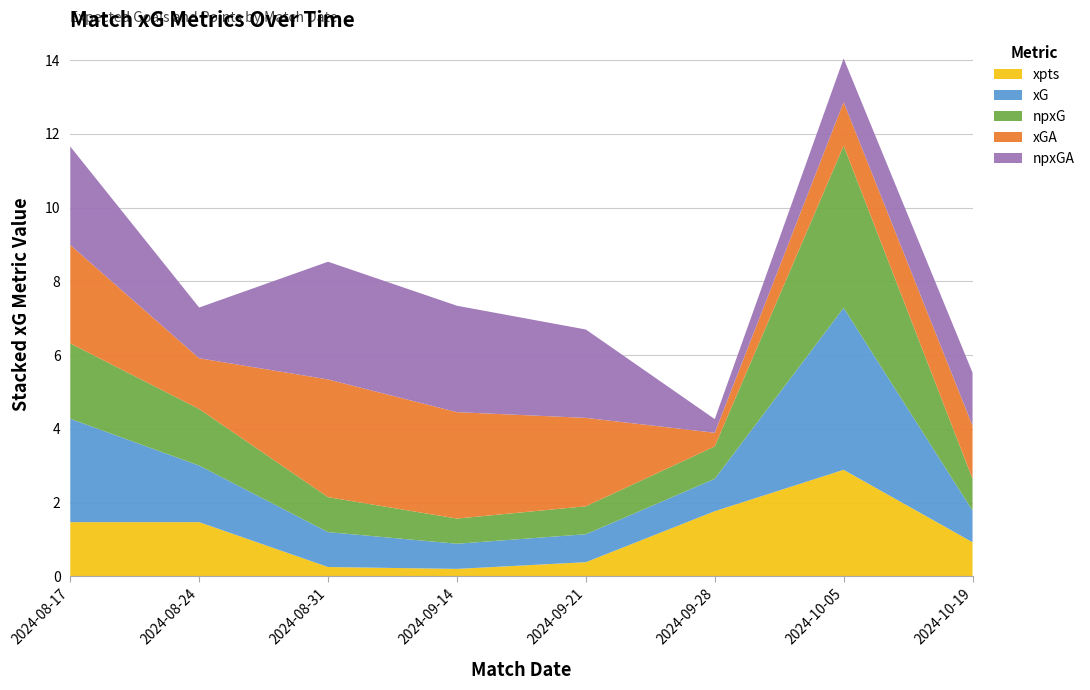

Reading right to left, list all the values displayed in this chart.

xG: 2024-10-19=0.9	2024-10-05=4.4	2024-09-28=0.9	2024-09-21=0.8	2024-09-14=0.7	2024-08-31=0.9	2024-08-24=1.5	2024-08-17=2.8
xGA: 2024-10-19=1.4	2024-10-05=1.2	2024-09-28=0.4	2024-09-21=2.4	2024-09-14=2.9	2024-08-31=3.2	2024-08-24=1.4	2024-08-17=2.7
npxG: 2024-10-19=0.9	2024-10-05=4.4	2024-09-28=0.9	2024-09-21=0.8	2024-09-14=0.7	2024-08-31=0.9	2024-08-24=1.5	2024-08-17=2.0
npxGA: 2024-10-19=1.4	2024-10-05=1.2	2024-09-28=0.4	2024-09-21=2.4	2024-09-14=2.9	2024-08-31=3.2	2024-08-24=1.4	2024-08-17=2.7
xpts: 2024-10-19=0.9	2024-10-05=2.9	2024-09-28=1.8	2024-09-21=0.4	2024-09-14=0.2	2024-08-31=0.3	2024-08-24=1.5	2024-08-17=1.5